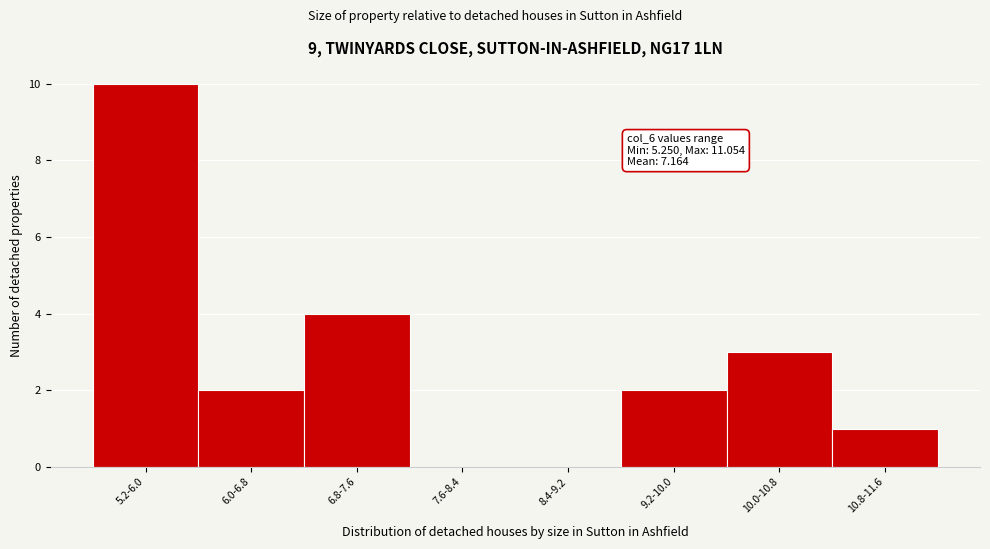

Reading left to right, extract all data points from this chart.

5.2-6.0=10	6.0-6.8=2	6.8-7.6=4	7.6-8.4=0	8.4-9.2=0	9.2-10.0=2	10.0-10.8=3	10.8-11.6=1